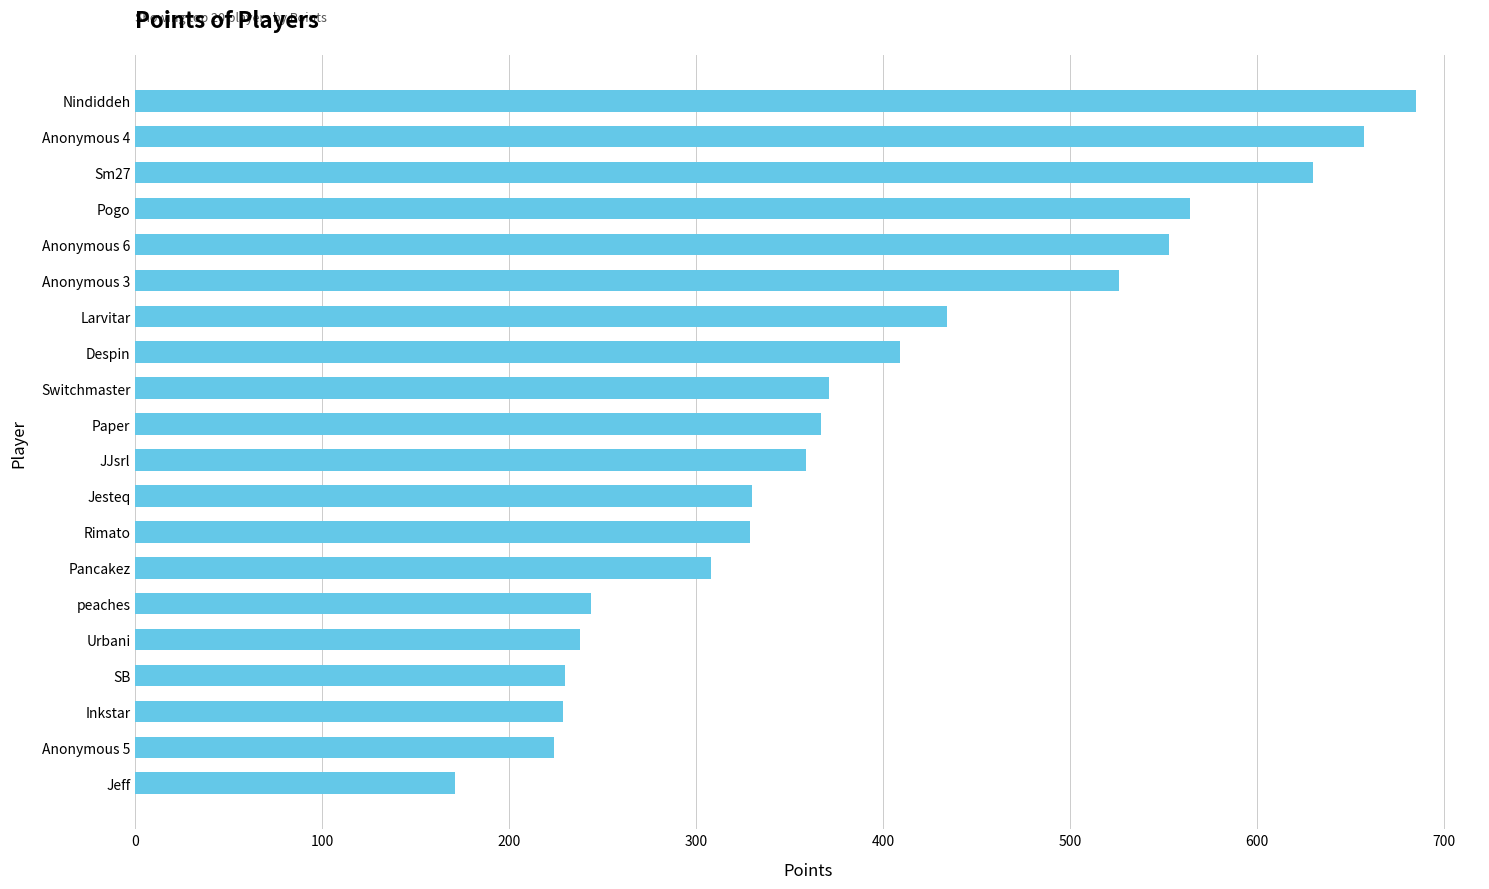

Are the bars grouped side by side (vs. stacked)?

No